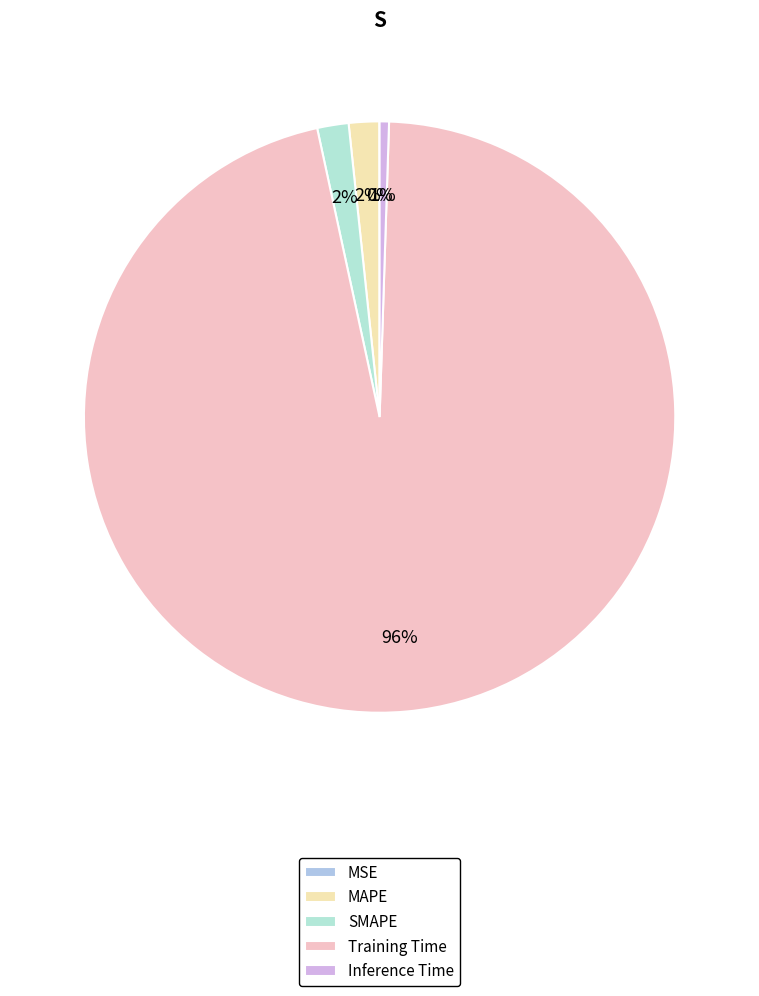

To the nearest percent, what is the difference between the largest and smallest slice percentages?

96%